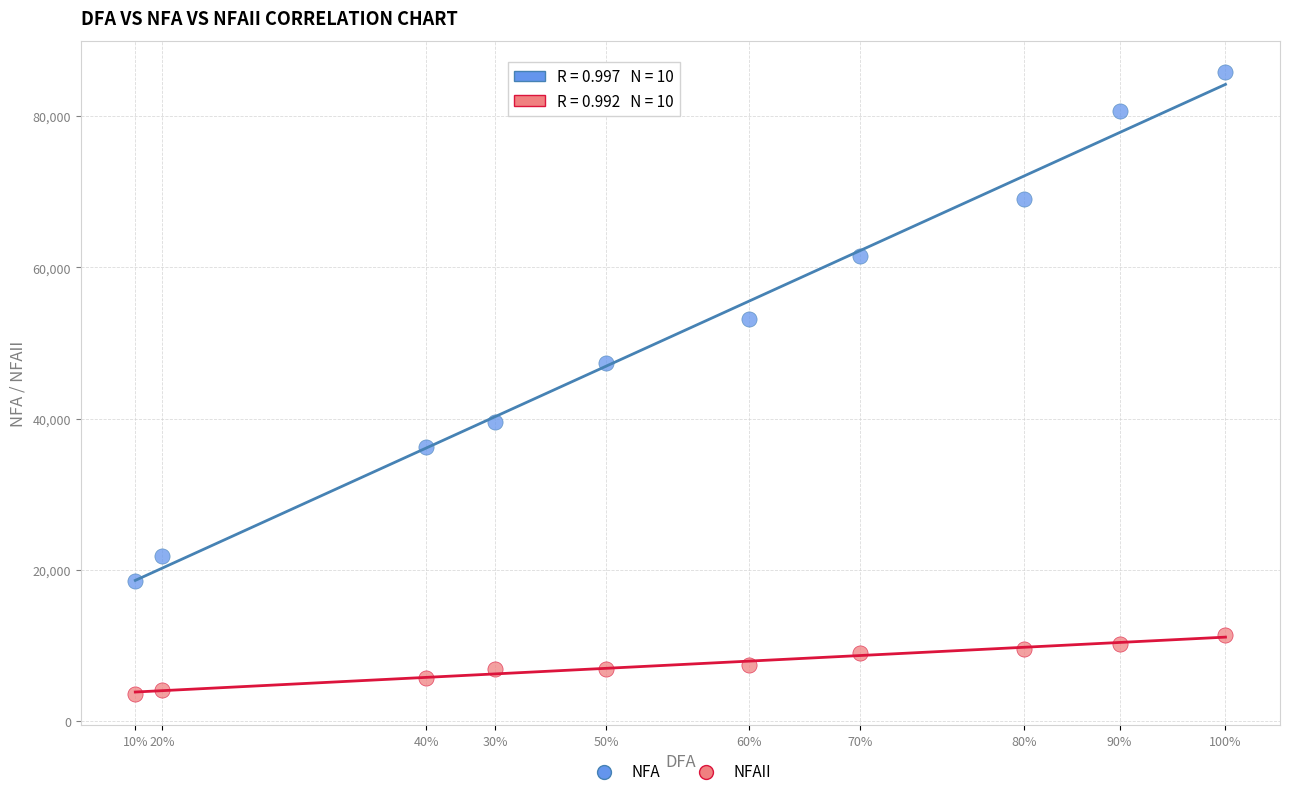

What are all the series names shown in the legend?

NFA, NFAII